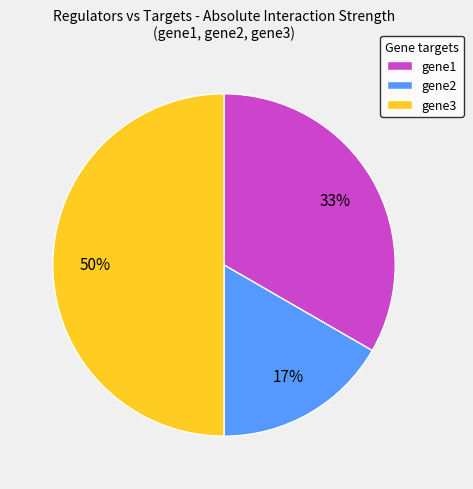

Does gene2 represent more than half of the total?

No